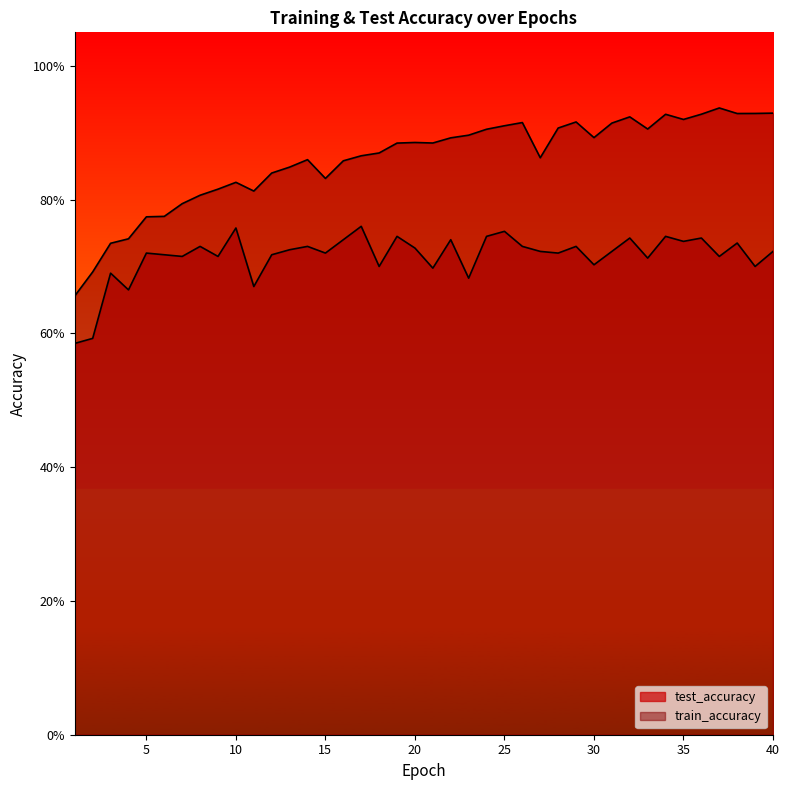

True or false: test_accuracy and train_accuracy intersect in this chart.

False